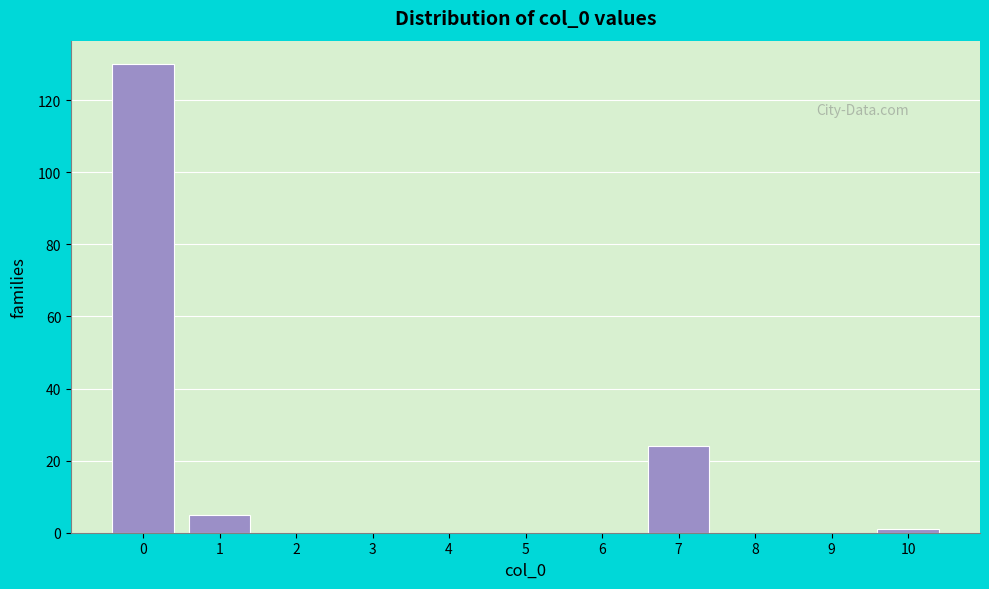

Reading left to right, transcribe this chart: for each bar, give the range it covers on the x-axis and its height. The values are not printed on the chart, so give them approximately, as read against the axis.

-0.5 to 0.5: 130
0.5 to 1.5: 6
1.5 to 2.5: 0
2.5 to 3.5: 0
3.5 to 4.5: 0
4.5 to 5.5: 0
5.5 to 6.5: 0
6.5 to 7.5: 24
7.5 to 8.5: 0
8.5 to 9.5: 0
9.5 to 10.5: under 2